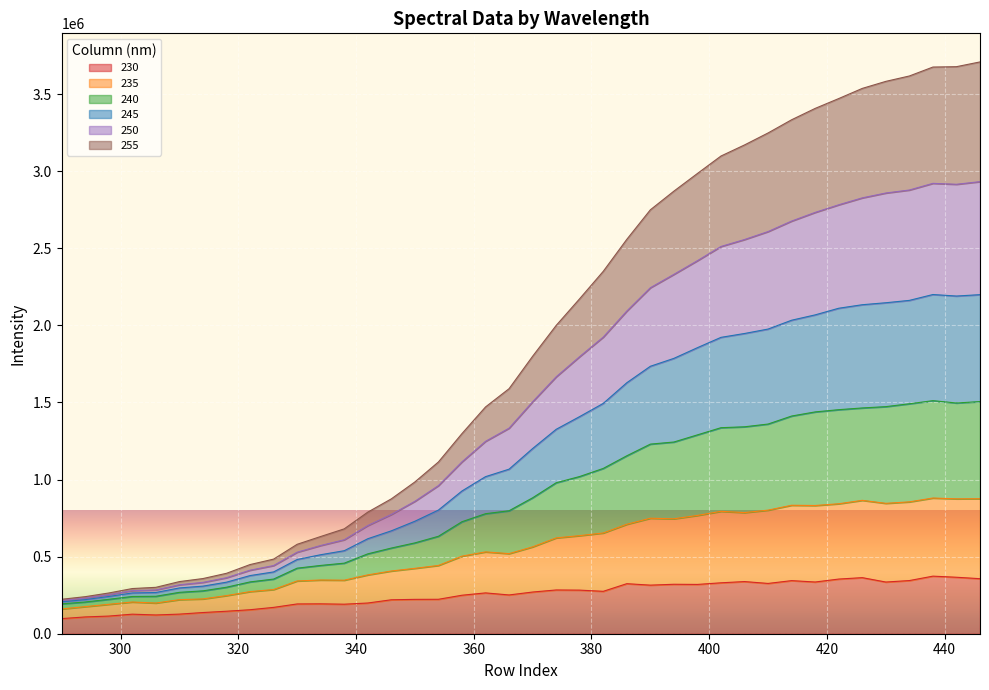

What is the maximum value for 230?

373469.2